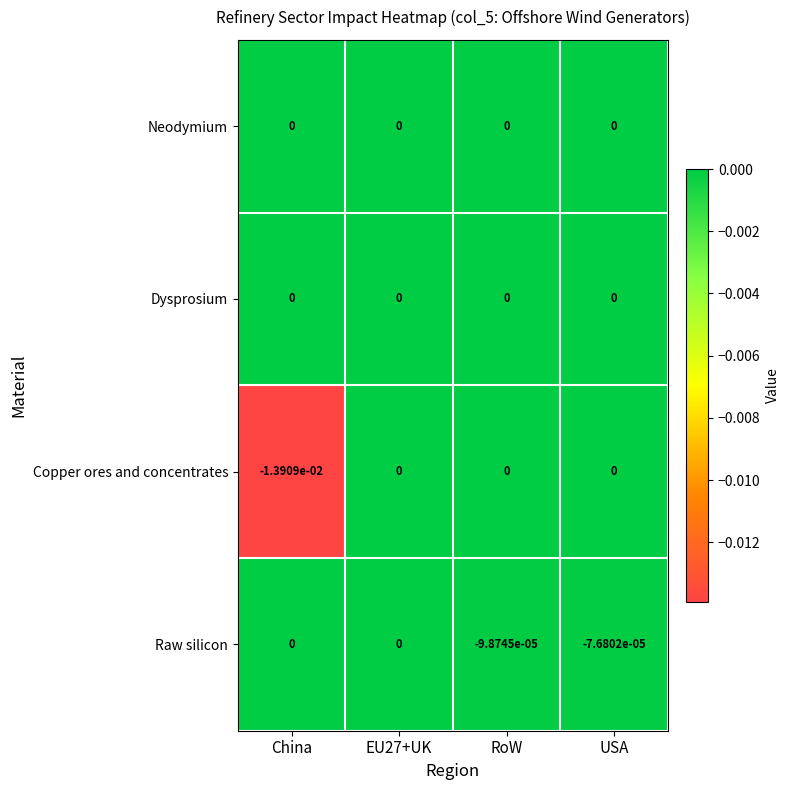

Count the number of data series in this chart.

4